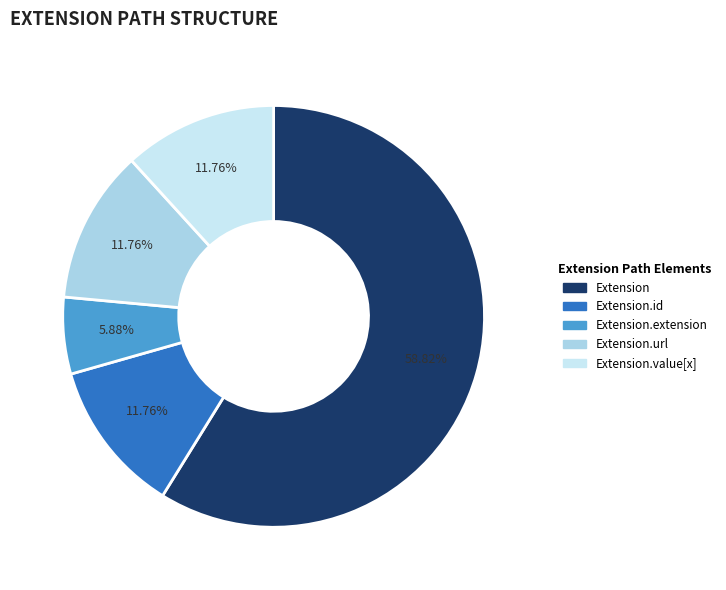

To the nearest percent, what is the average slice percentage?

20%